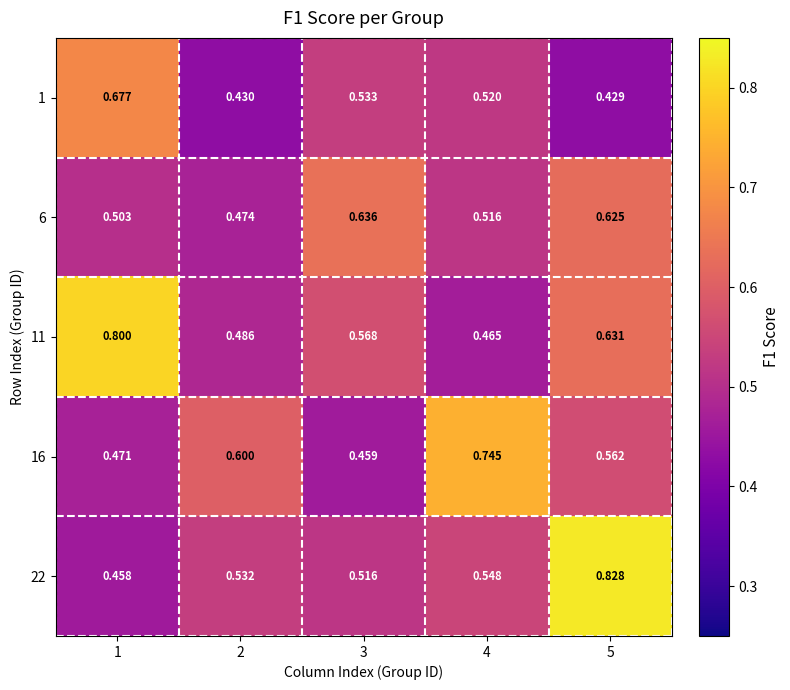

Is the value of 22 at 5 greater than the value of 16 at 2?

Yes